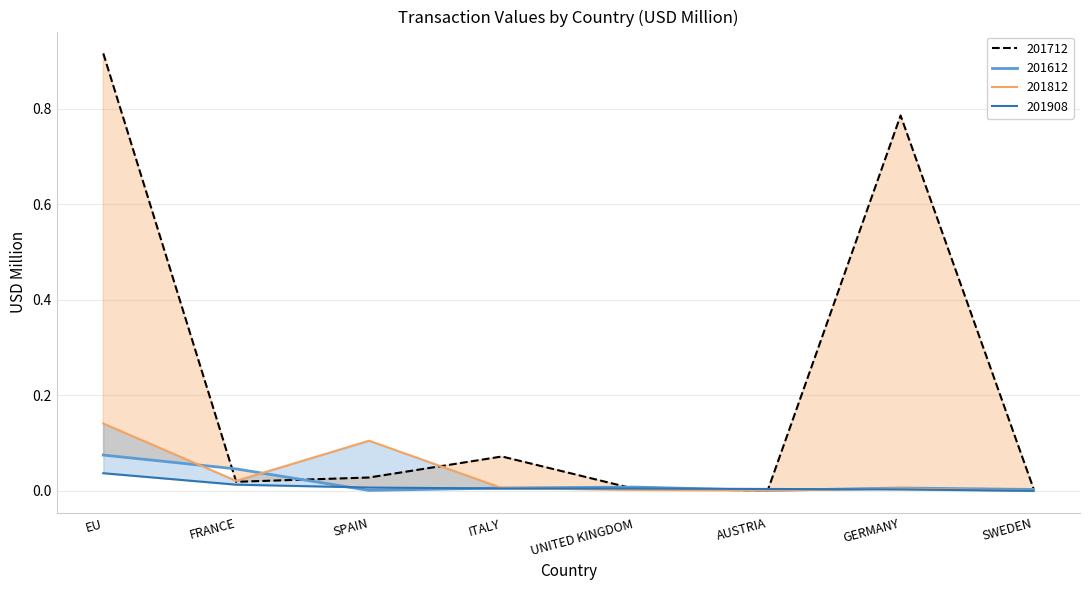

Where is the first local minimum for 201712?

FRANCE